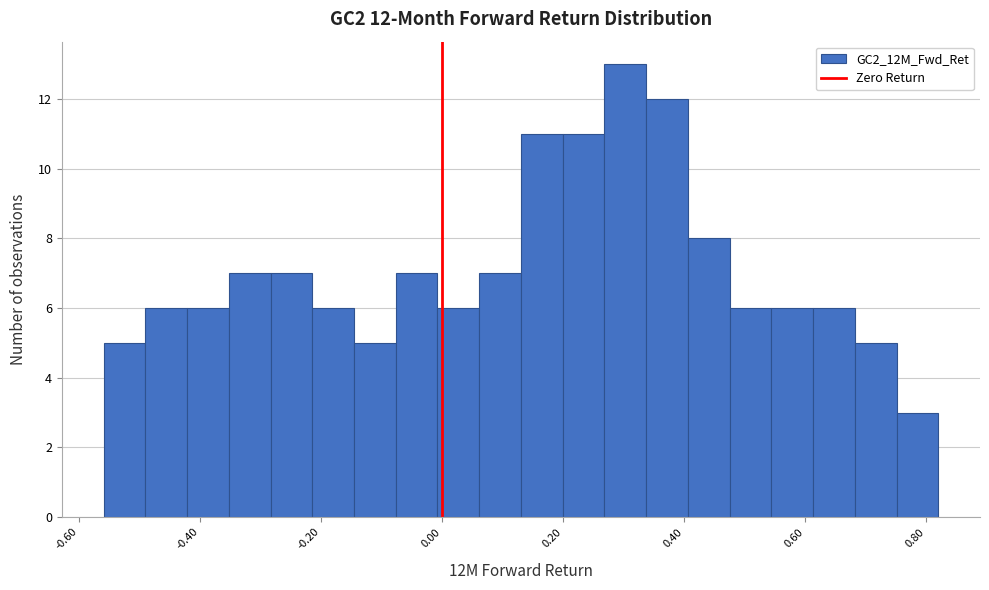

Read against the x-axis, roughly where is the centre of the tallest bar?

0.30